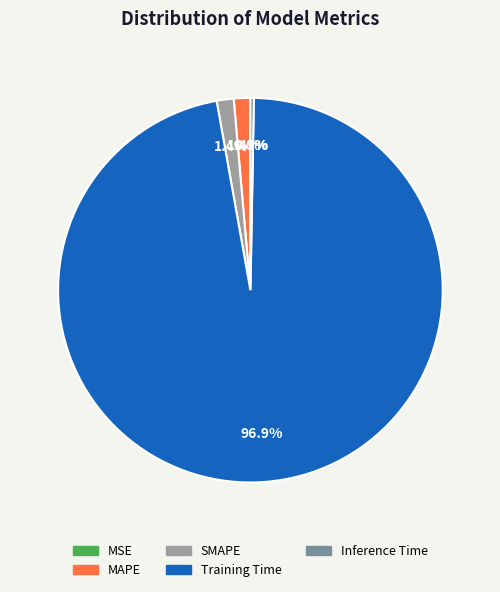

To the nearest percent, what is the combined percentage of MAPE and SMAPE?

3%